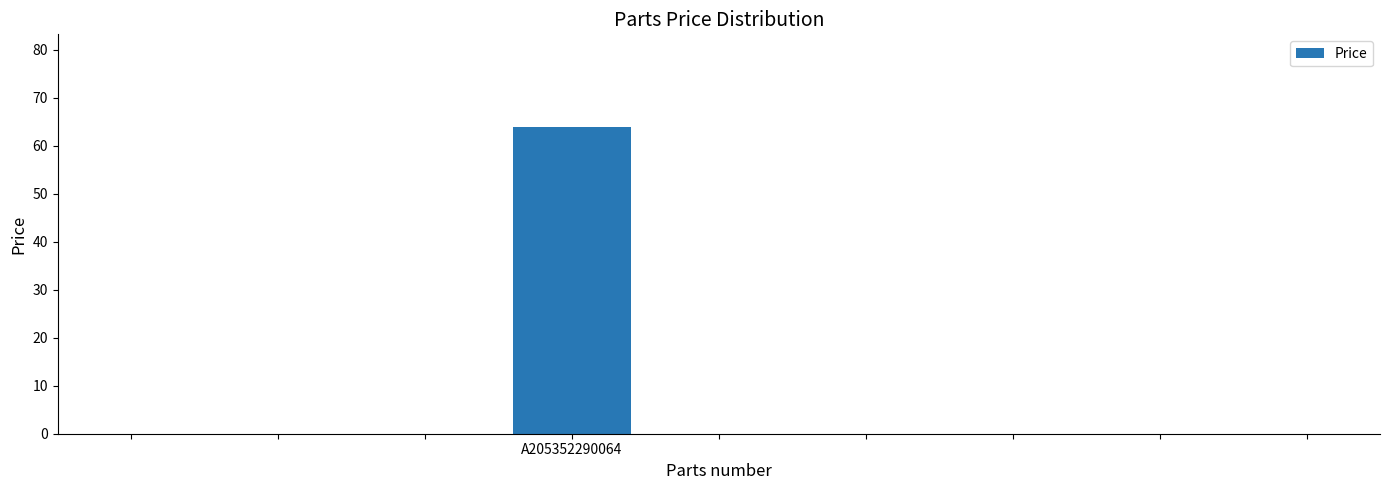

What is the maximum value shown in the chart?

64